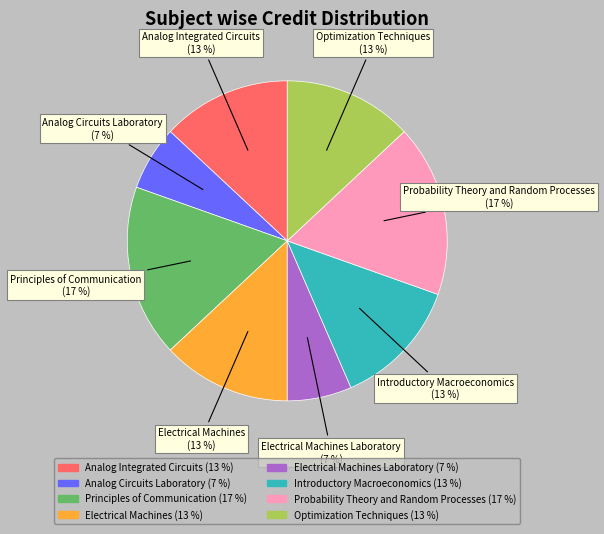

Do Principles of Communication and Probability Theory and Random Processes together represent more than half of the pie?

No